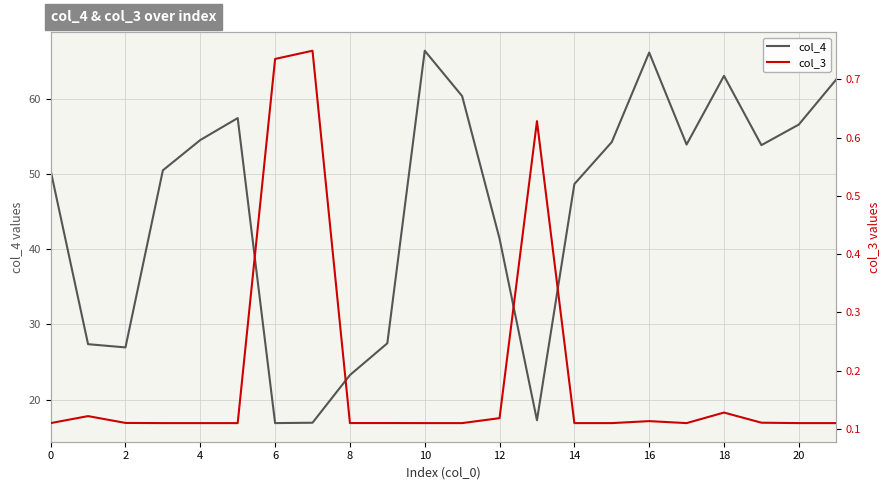

At 18, list the series in order from smallest to largest.

col_3, col_4